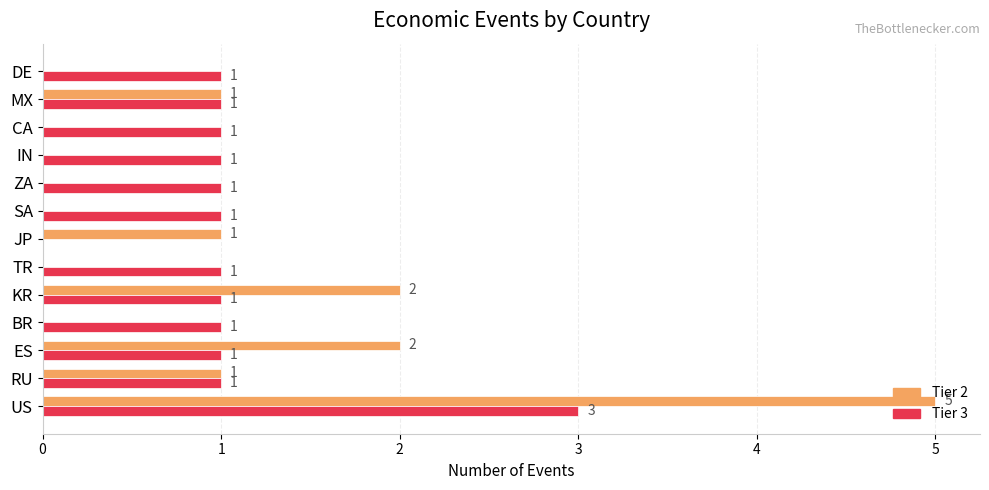

What is the sum of all Tier 3 values?

14